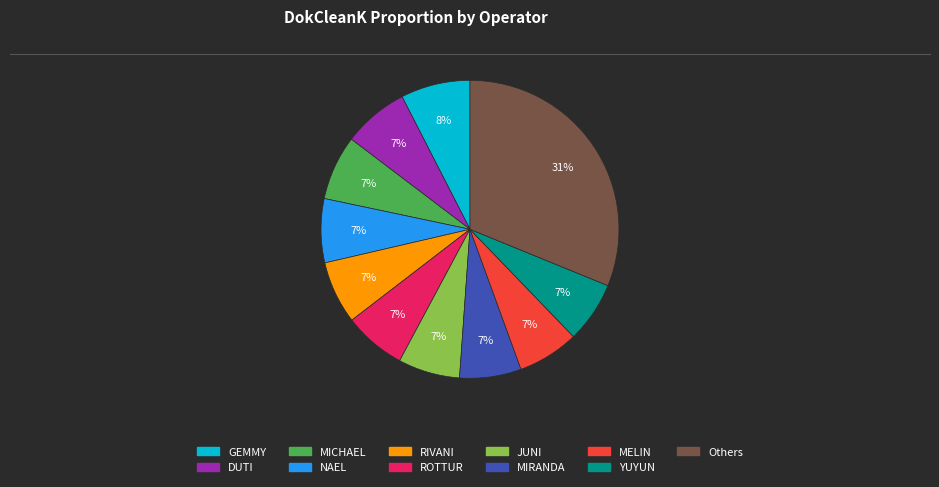

Is there a majority slice in this chart?

No